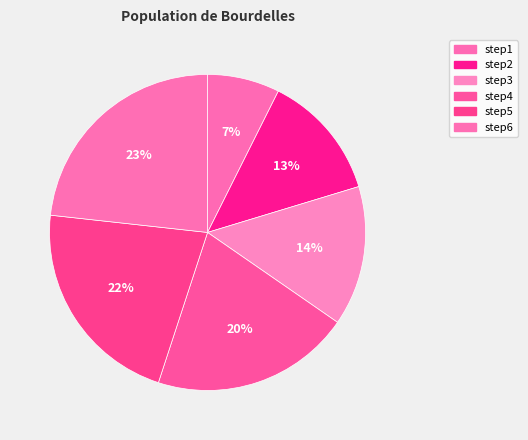

What percentage is the step2 slice, to the nearest percent?

13%